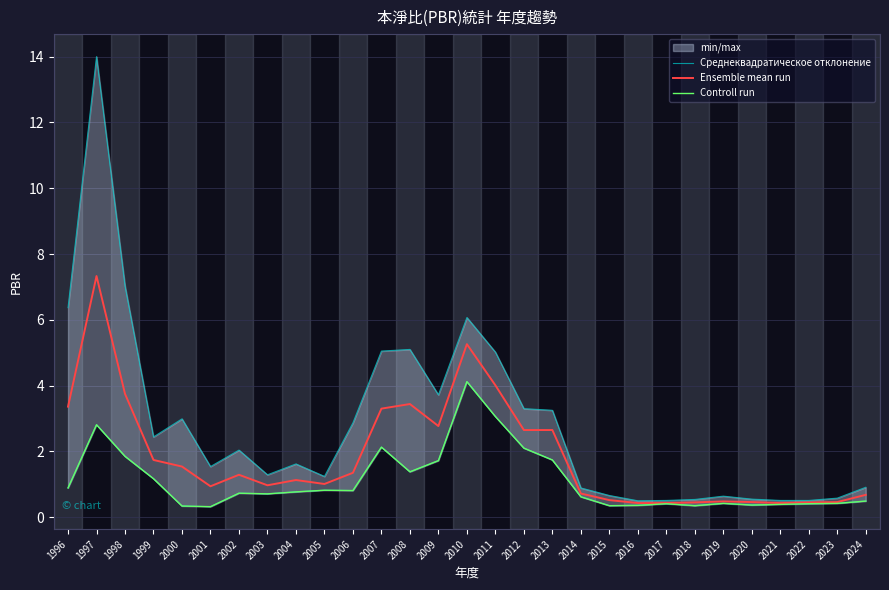

Reading left to right, transcribe all the data shown in this chart.

Среднеквадратическое отклонение: 6.4	14.0	7.0	2.4	3.0	1.5	2.0	1.3	1.6	1.2	2.9	5.0	5.1	3.7	6.1	5.0	3.3	3.2	0.9	0.7	0.5	0.5	0.5	0.6	0.6	0.5	0.5	0.6	0.9
Ensemble mean run: 3.4	7.3	3.8	1.7	1.5	0.9	1.3	1.0	1.1	1.0	1.4	3.3	3.4	2.8	5.3	4.0	2.6	2.6	0.7	0.5	0.4	0.4	0.5	0.5	0.5	0.4	0.5	0.5	0.7
Controll run: 0.9	2.8	1.9	1.2	0.3	0.3	0.7	0.7	0.8	0.8	0.8	2.1	1.4	1.7	4.1	3.1	2.1	1.7	0.6	0.3	0.4	0.4	0.3	0.4	0.4	0.4	0.4	0.4	0.5